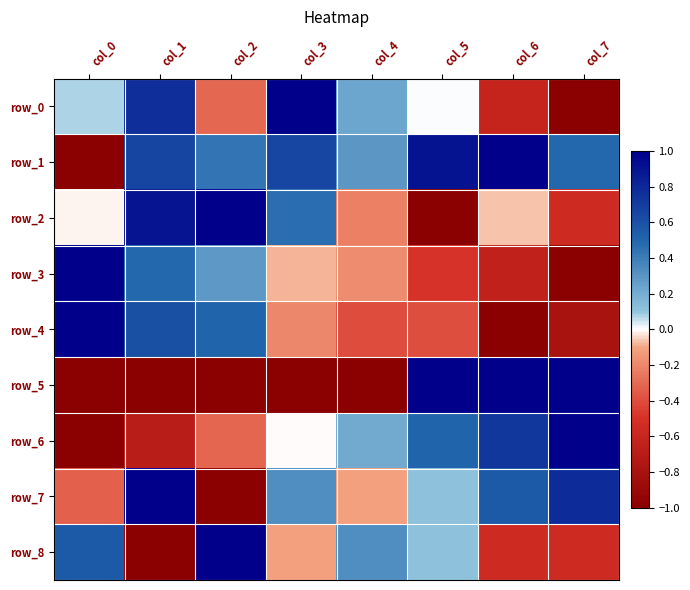

Which category has the highest value across all series?

col_3